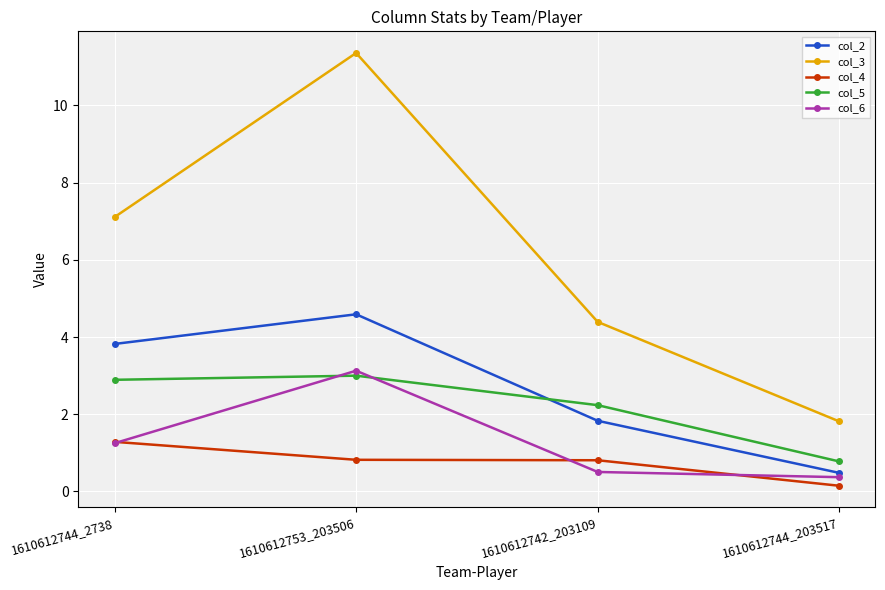

At which category is the sum across all series the highest?

1610612753_203506